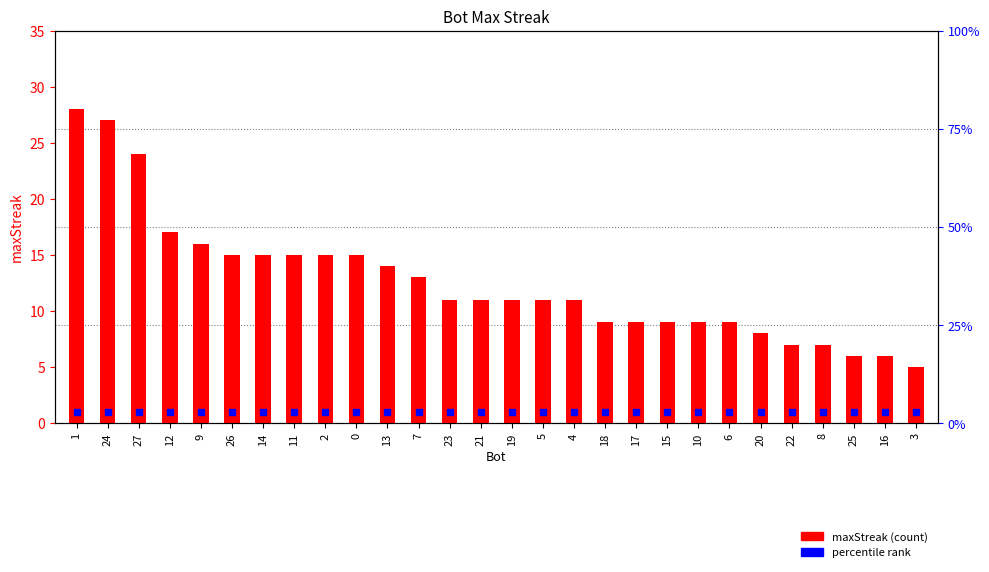

Which category has the lowest value across all series?

3